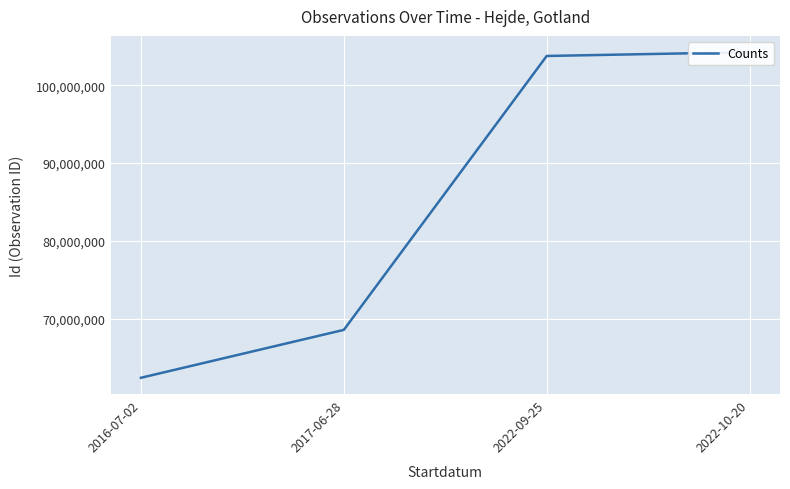

What is the label of the 1st point from the left?

2016-07-02